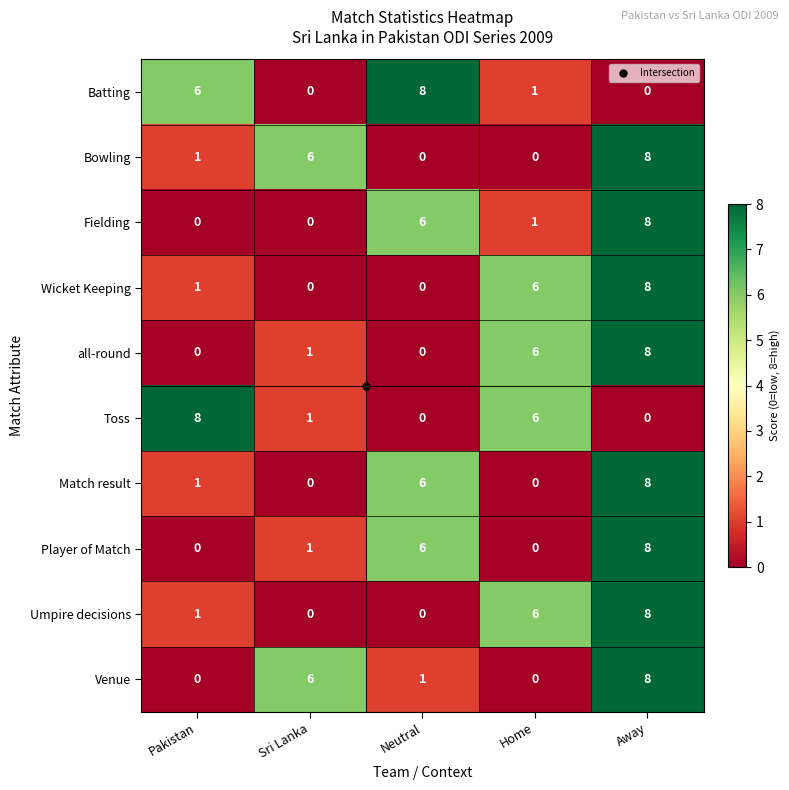

How many categories are shown in the chart?

5